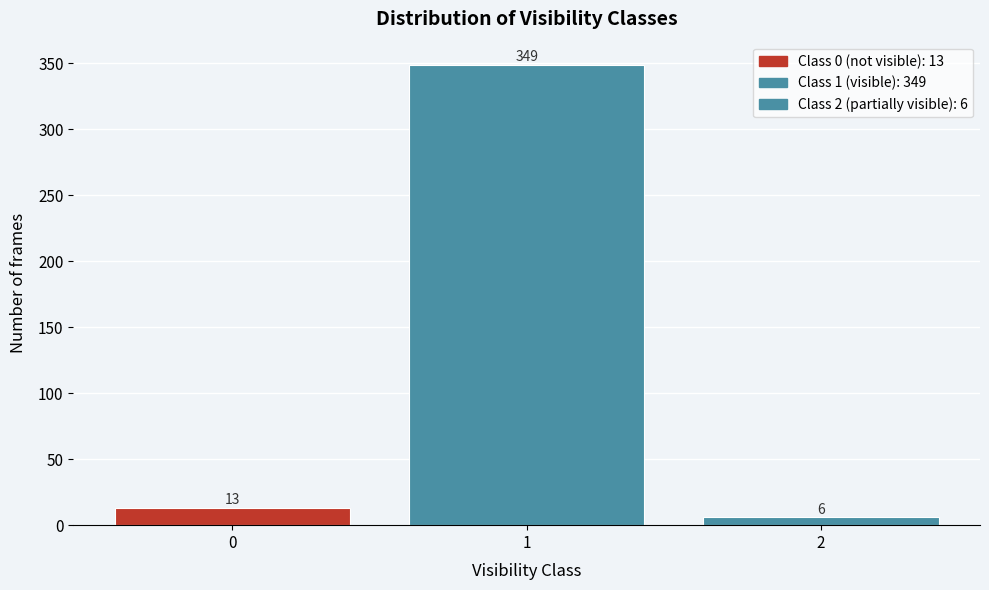

Reading right to left, extract all data points from this chart.

2=6	1=349	0=13